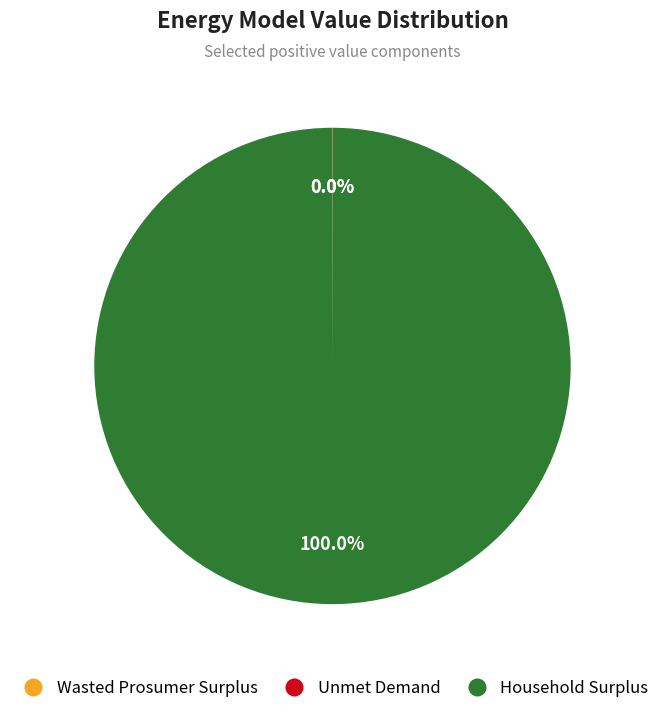

What is the largest slice in the pie chart?

Household Surplus